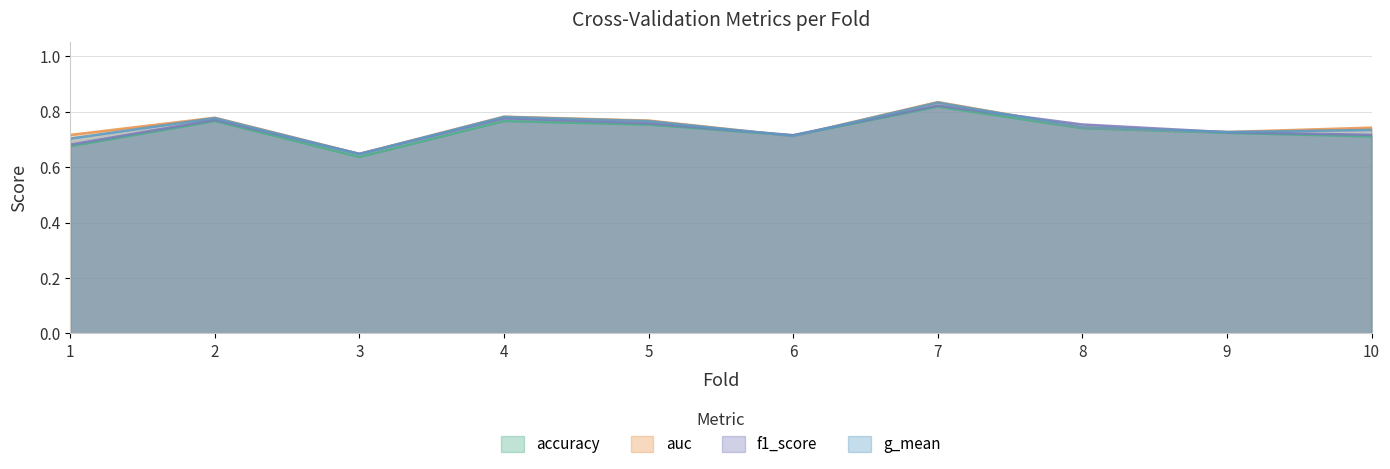

List the series in order of their peak value, lowest first.

accuracy, f1_score, g_mean, auc